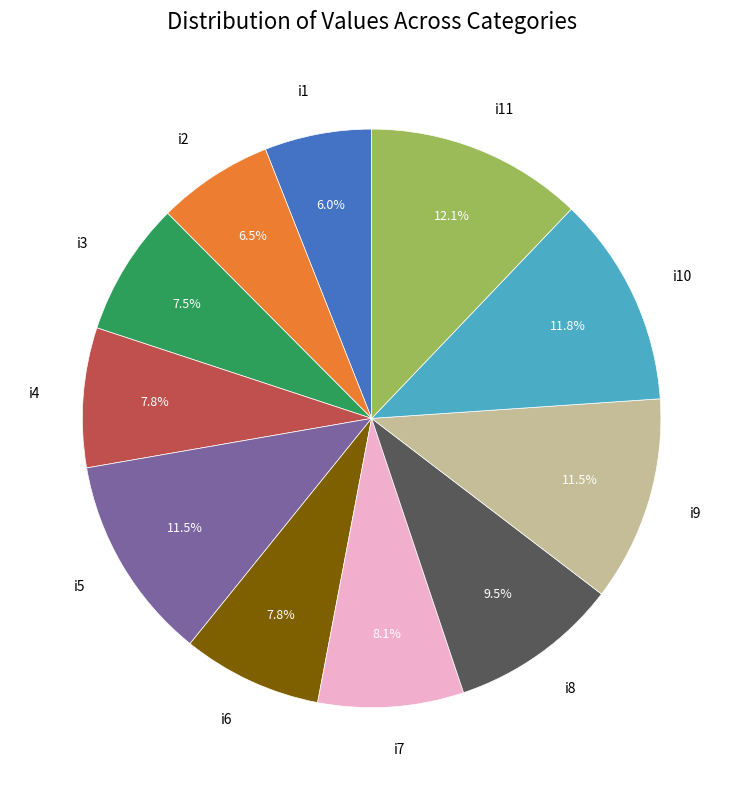

Does i5 account for over 50% of the chart?

No